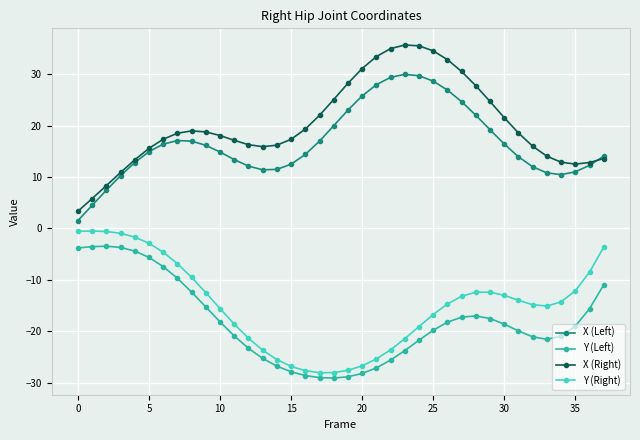

What is the sum of all Y (Left) values?

-690.4